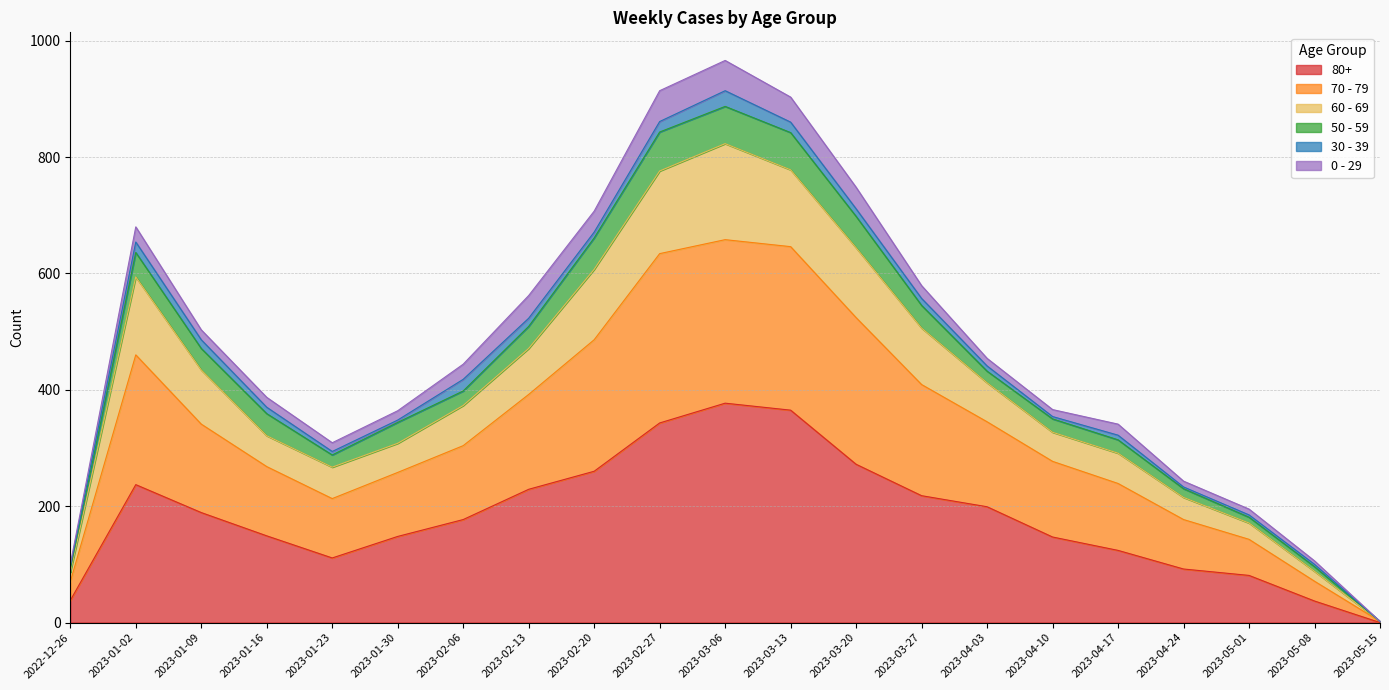

What is the approximate value of 80+ at 2023-02-13, to the nearest 50?

250